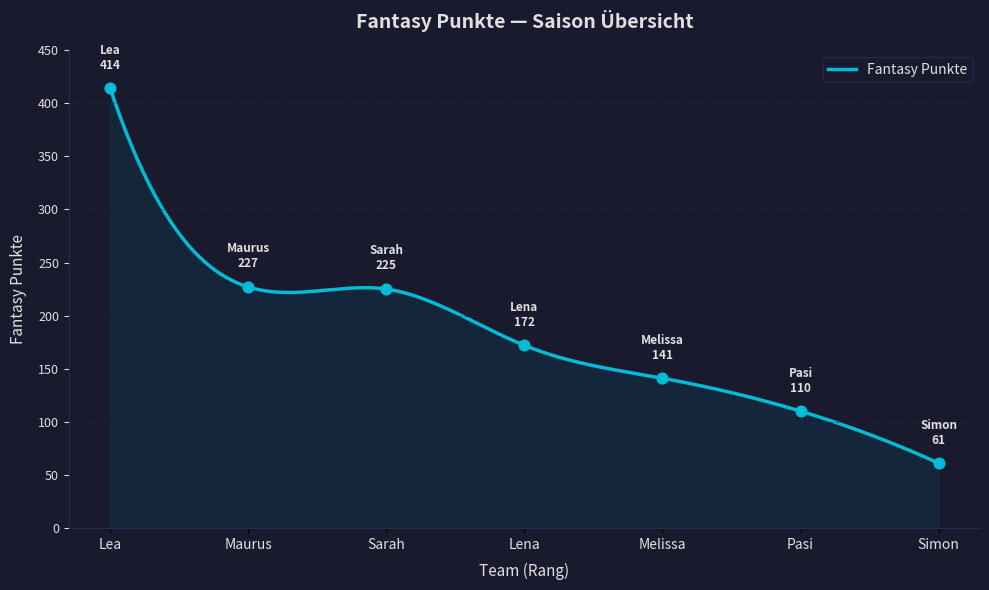

Approximately how many times larger is the value at Melissa compared to Maurus?

0.6